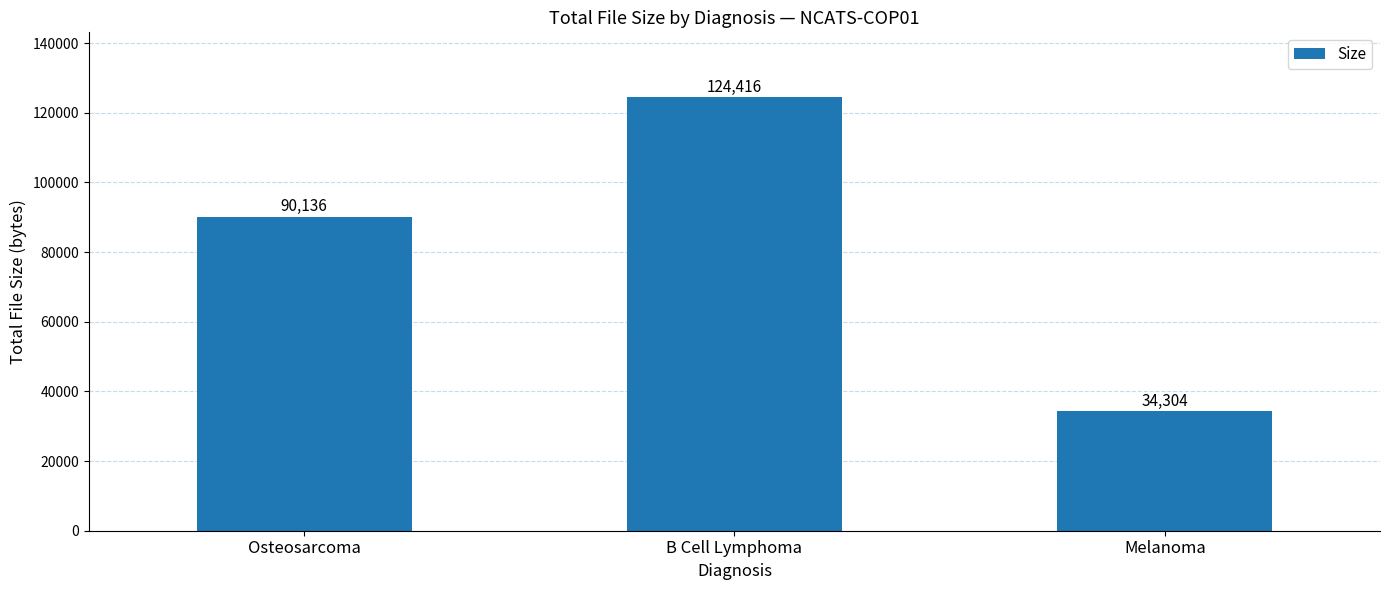

What is the change in value from Osteosarcoma to B Cell Lymphoma?

+34280